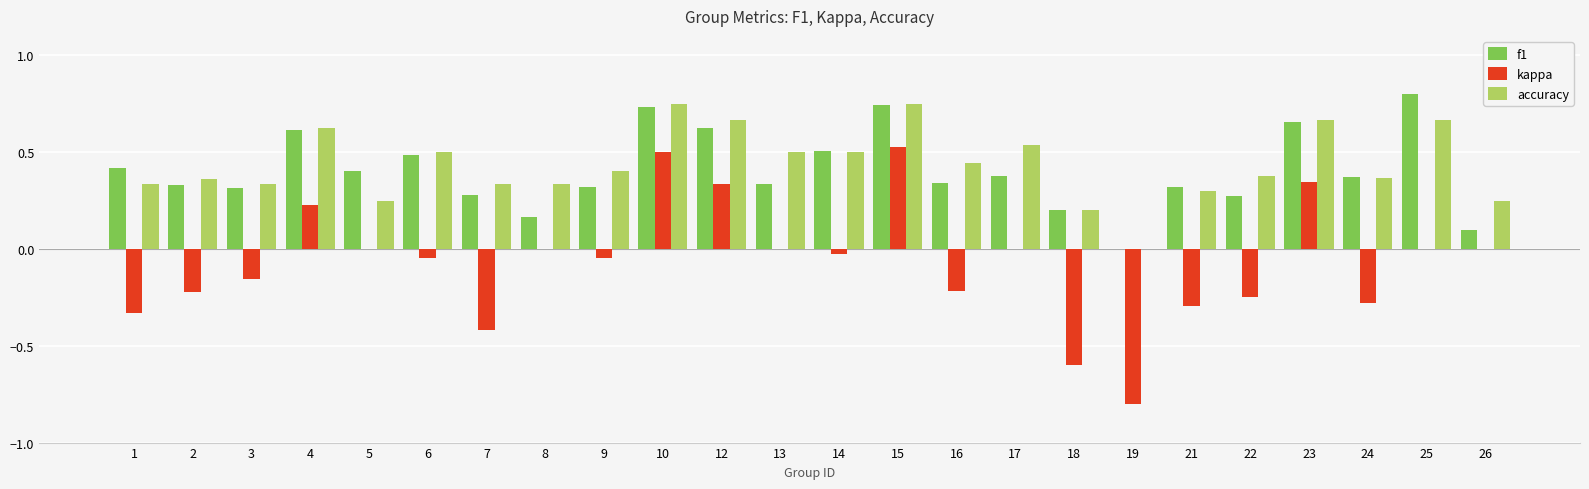

Which series changed the most between 4 and 10?

kappa